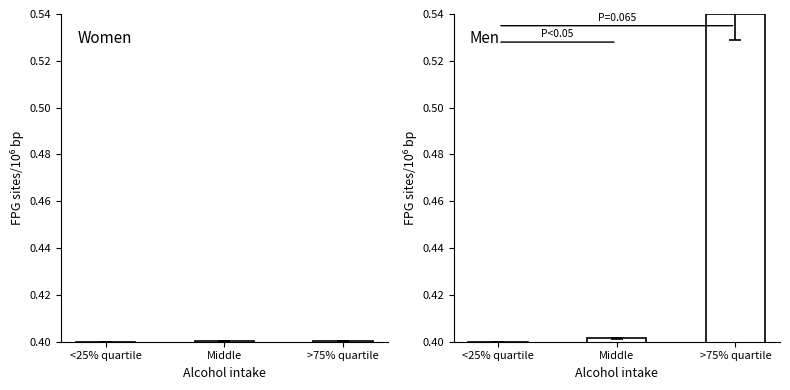

What position from the left is <25% quartile?

1